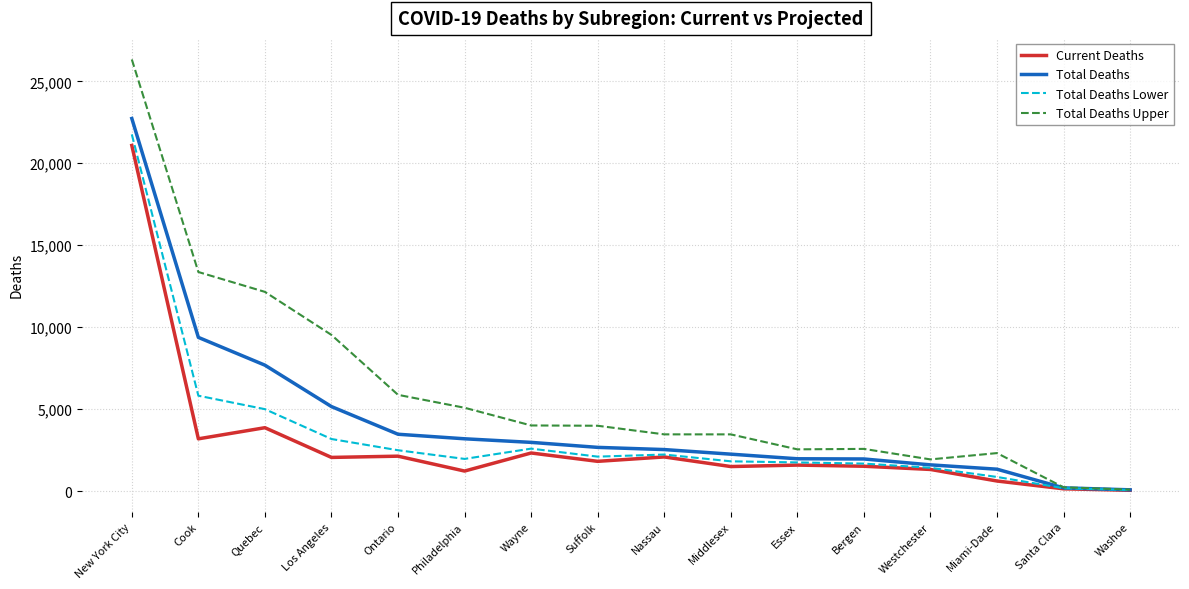

What is the highest value of the Total Deaths series?

22731